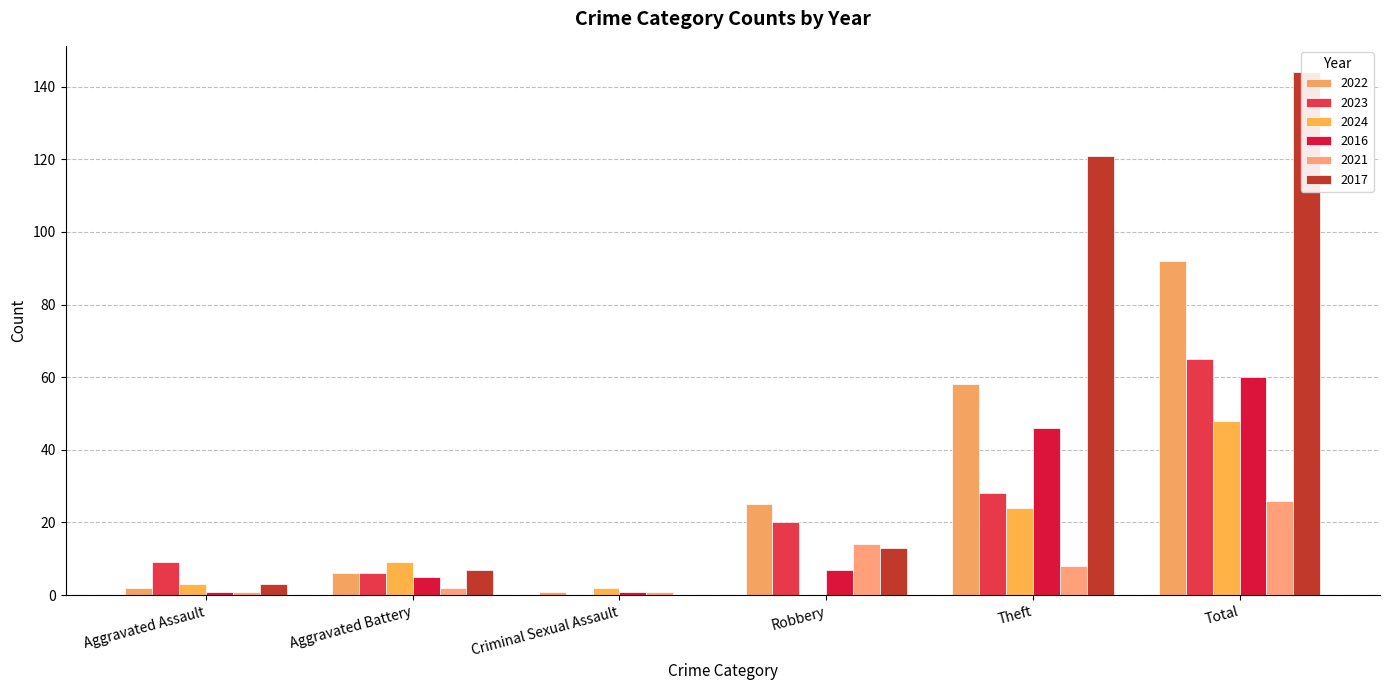

What is the label of the 5th bar from the left?

Theft